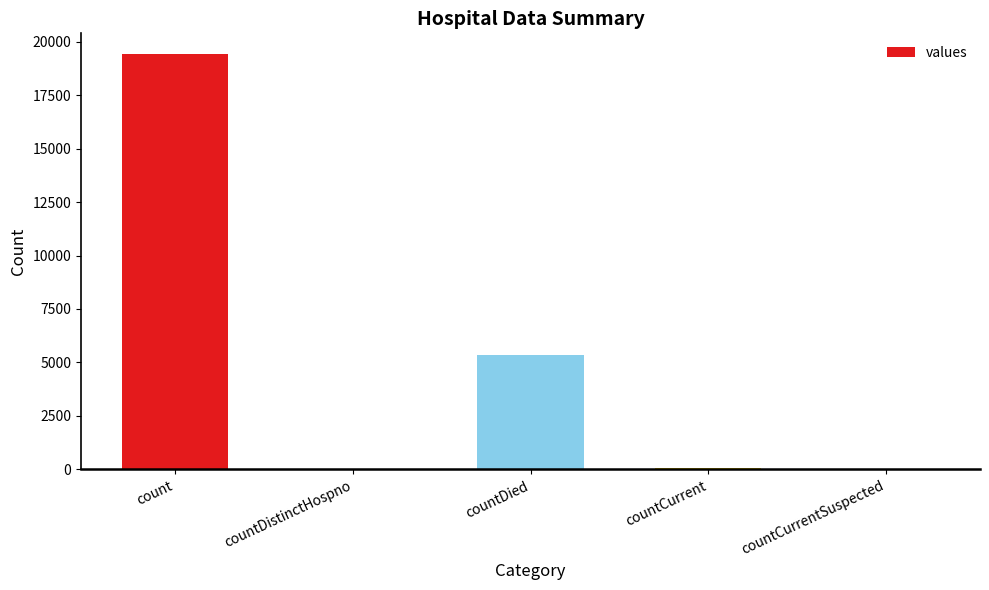

What is the greatest value displayed?

19420